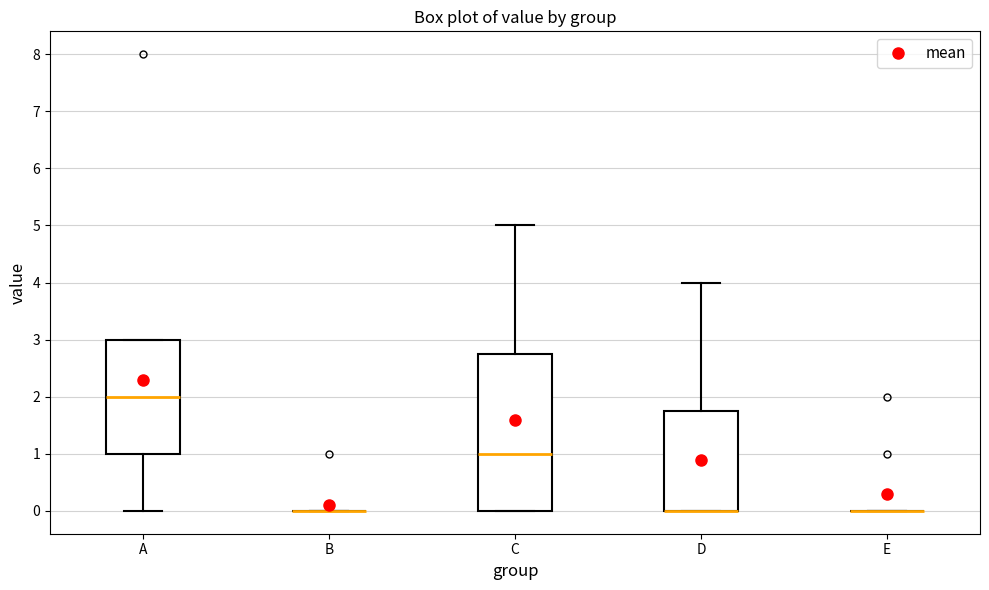

Which box is the tallest, from its lower edge to its upper edge?

C